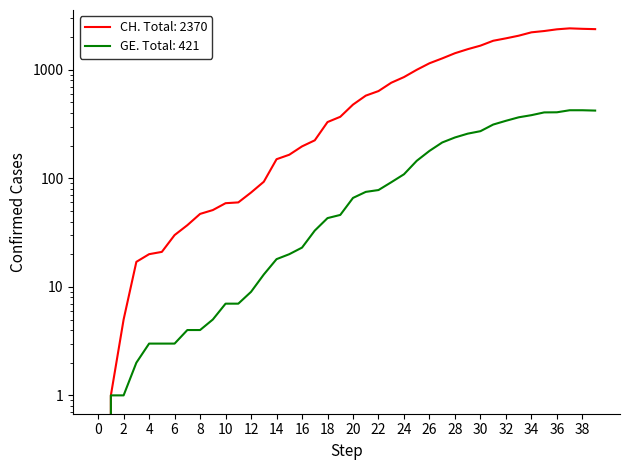

The GE series shows 137 at 22. True or false?

False